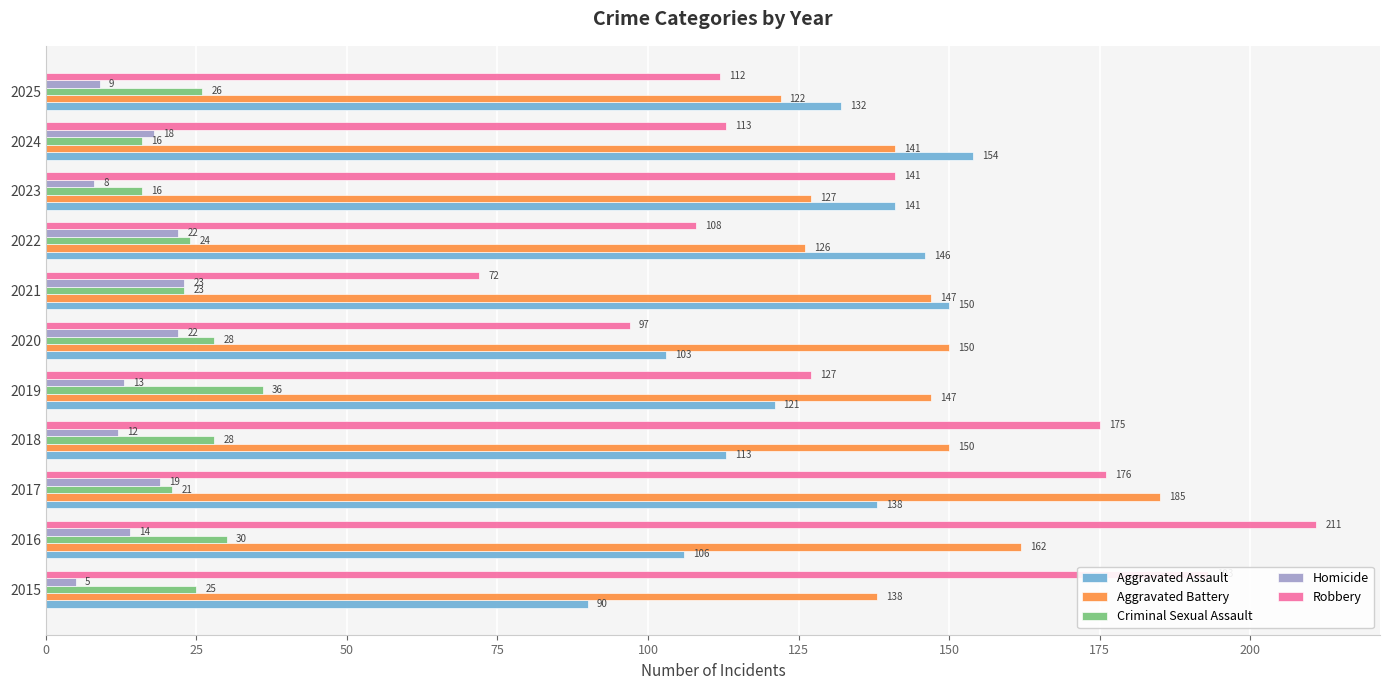

Which series has the largest range (max minus min)?

Robbery